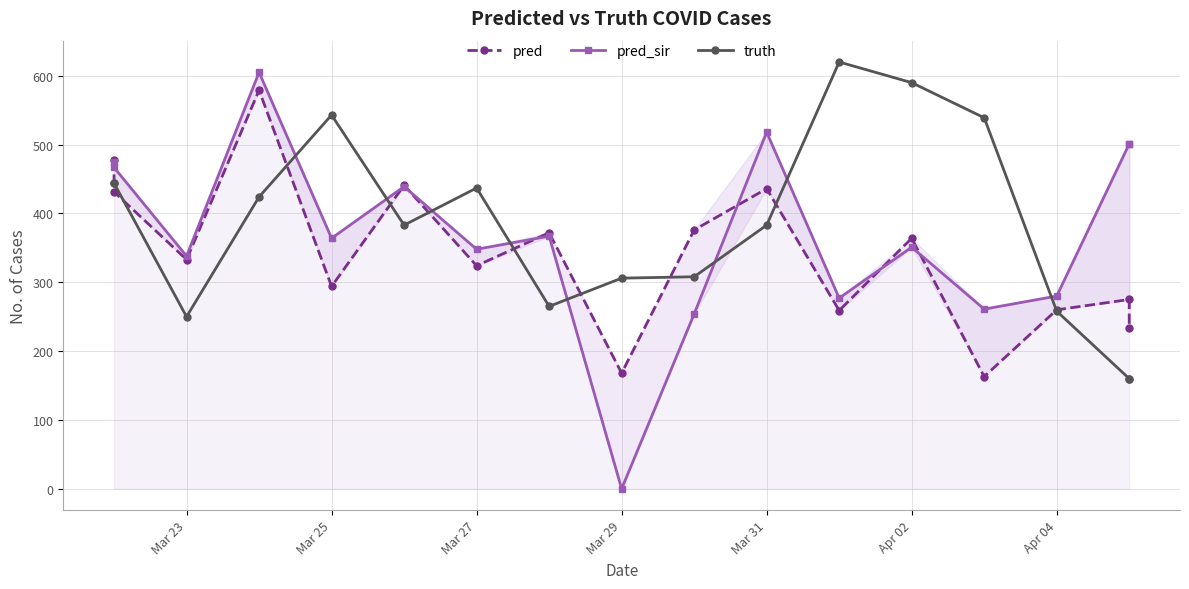

Reading left to right, transcribe all the data shown in this chart.

pred: 478.1	431.2	333.0	579.0	294.0	441.0	324.0	372.0	168.0	376.0	436.0	259.0	364.0	163.0	260.0	275.0	233.0
pred_sir: 475.4	466.8	338.0	605.0	364.0	439.0	348.0	367.0	0.0	254.0	518.0	277.0	351.0	261.0	280.0	501.0	501.0
truth: 444.0	444.0	250.0	424.0	543.0	383.0	437.0	265.0	306.0	308.0	383.0	620.0	590.0	539.0	258.0	160.0	160.0